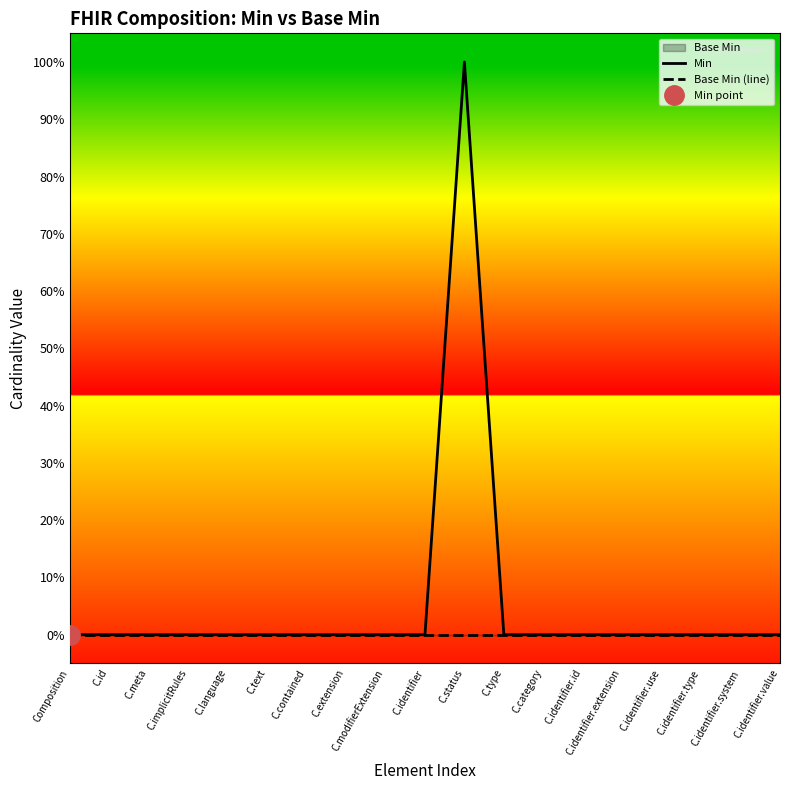

At how many categories does at least one series exceed 0?

1